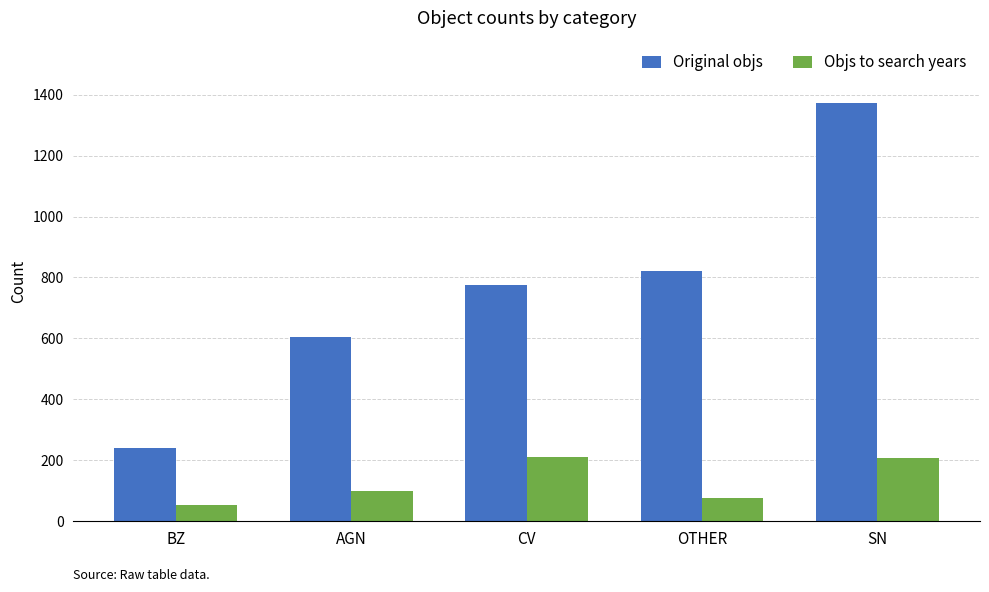

What are all the series names shown in the legend?

Original objs, Objs to search years